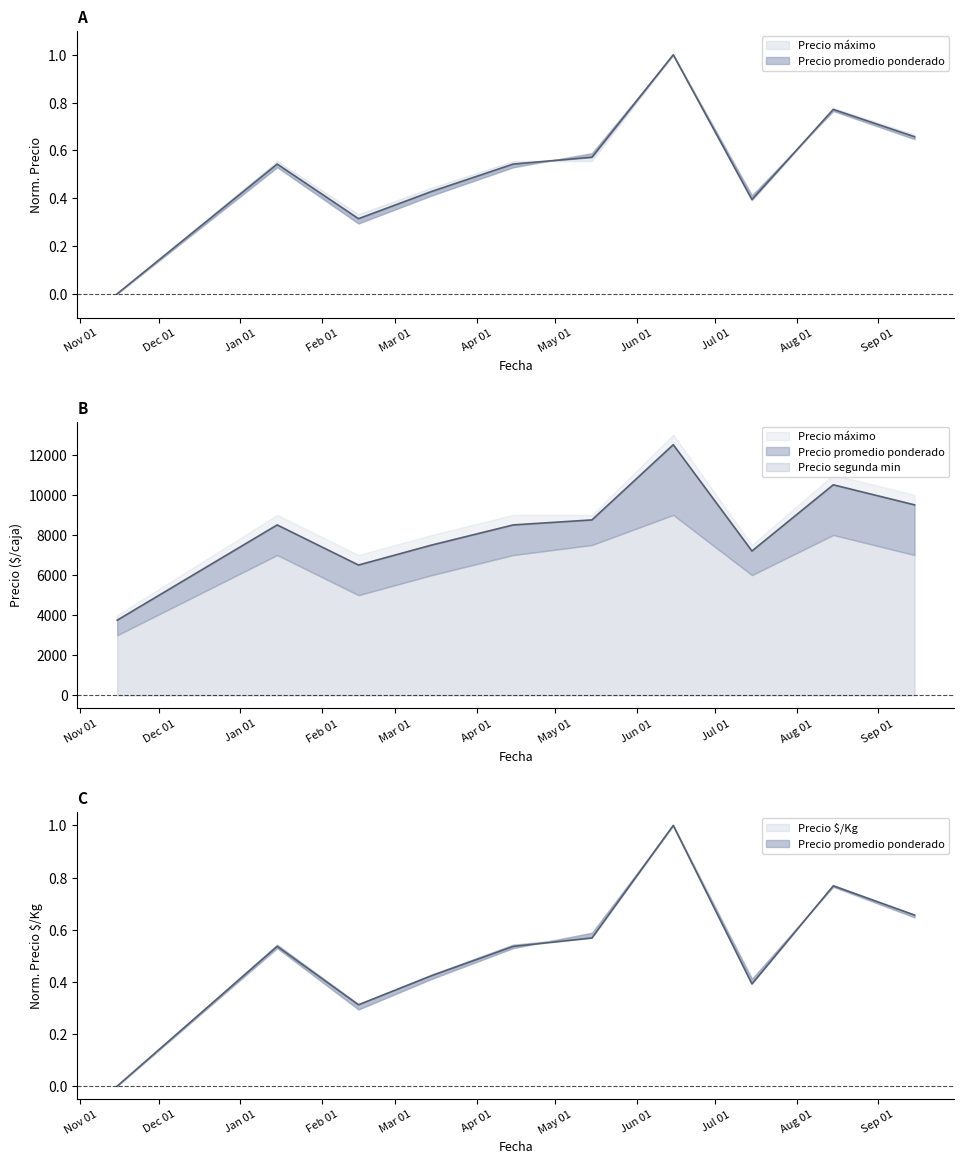

Which has a higher value, 2020-11 or 2021-06?

2021-06